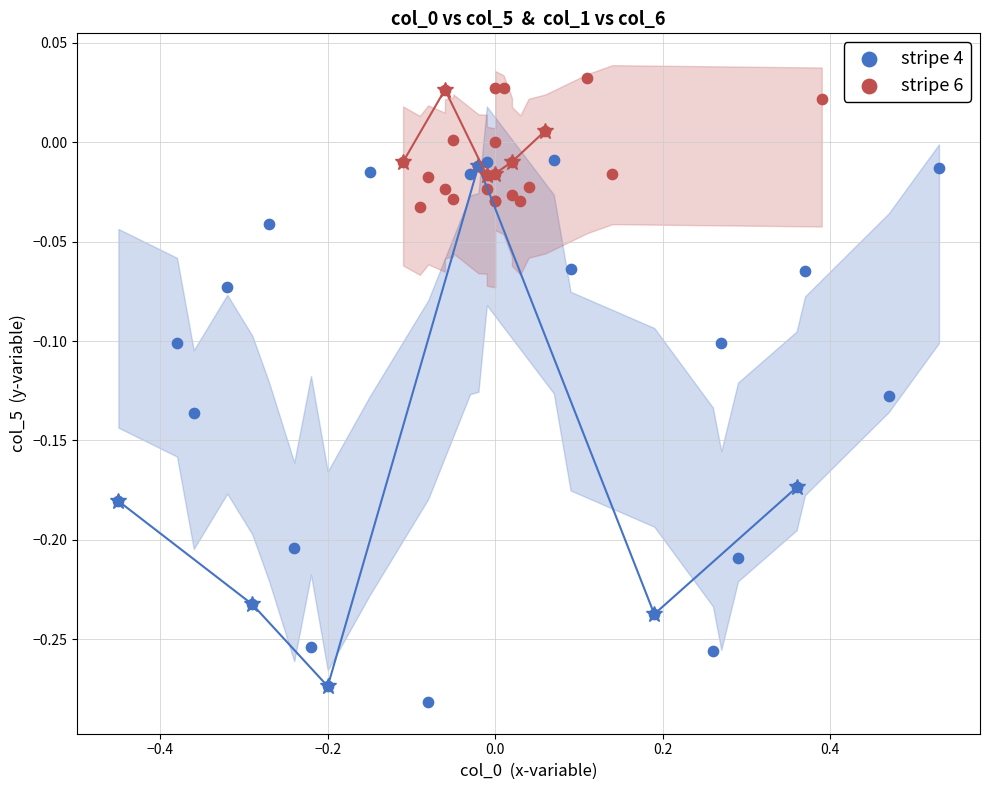

Which series has the largest Y range (max minus min)?

stripe 4